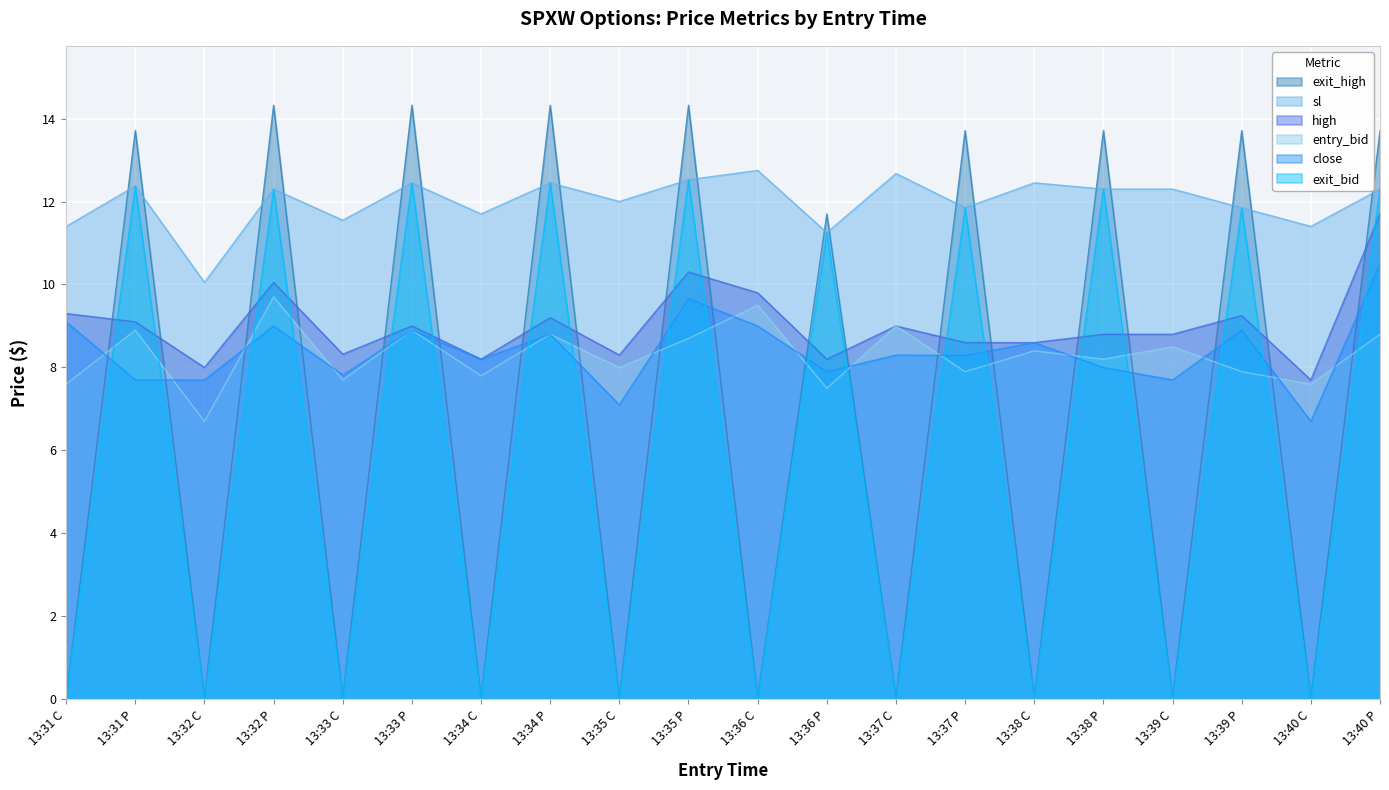

Rank the categories by sl value from lowest to highest.

13:32 C, 13:36 P, 13:31 C, 13:40 C, 13:33 C, 13:34 C, 13:37 P, 13:39 P, 13:35 C, 13:32 P, 13:38 P, 13:39 C, 13:40 P, 13:31 P, 13:33 P, 13:34 P, 13:38 C, 13:35 P, 13:37 C, 13:36 C